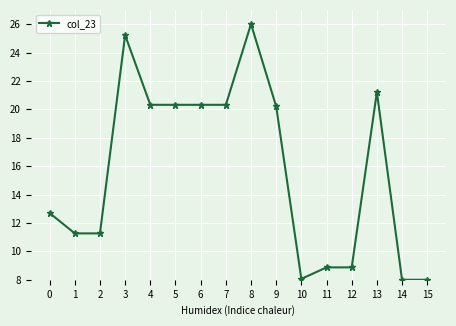

What is the difference between the maximum and minimum values?

18.0